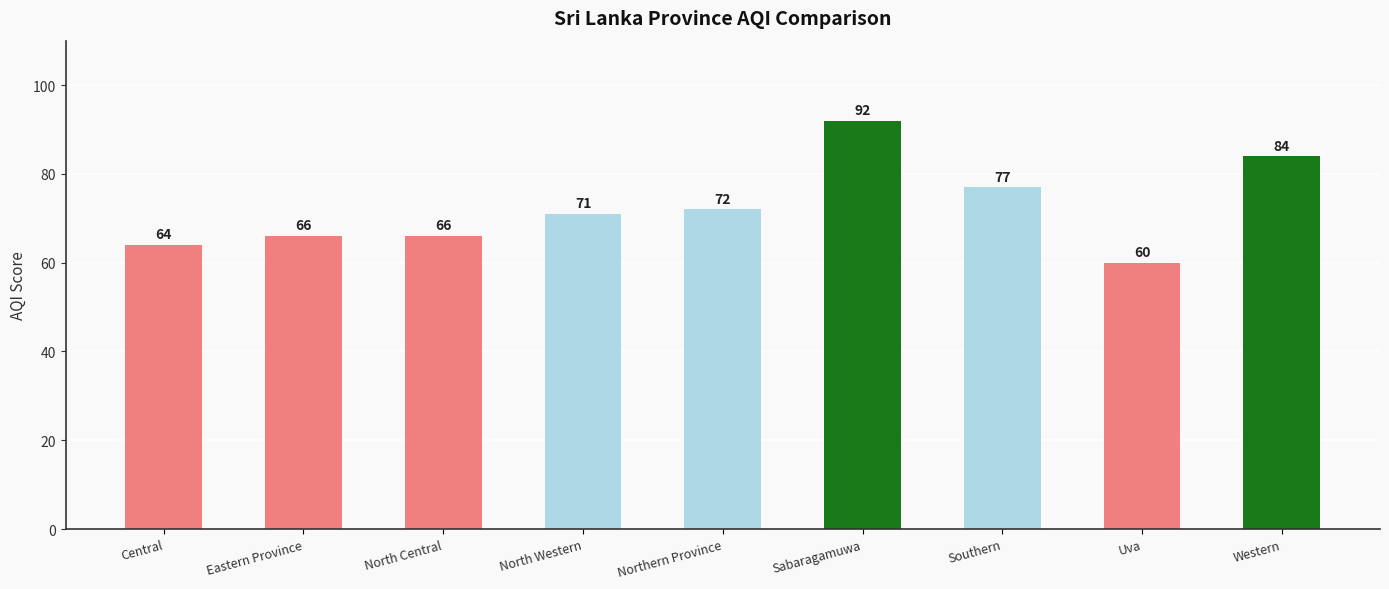

Between Eastern Province and Western, which is larger?

Western